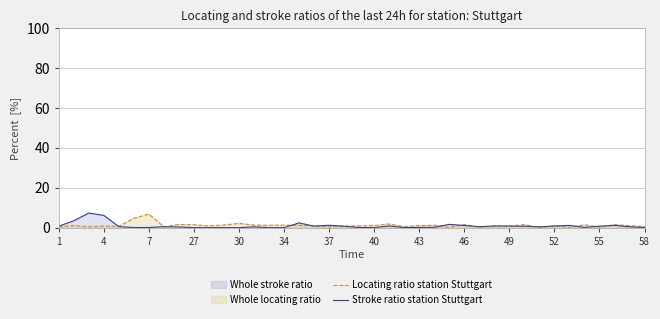

In Stroke ratio station Stuttgart, how many points are lower than both neighbors (excluding endpoints)?

8